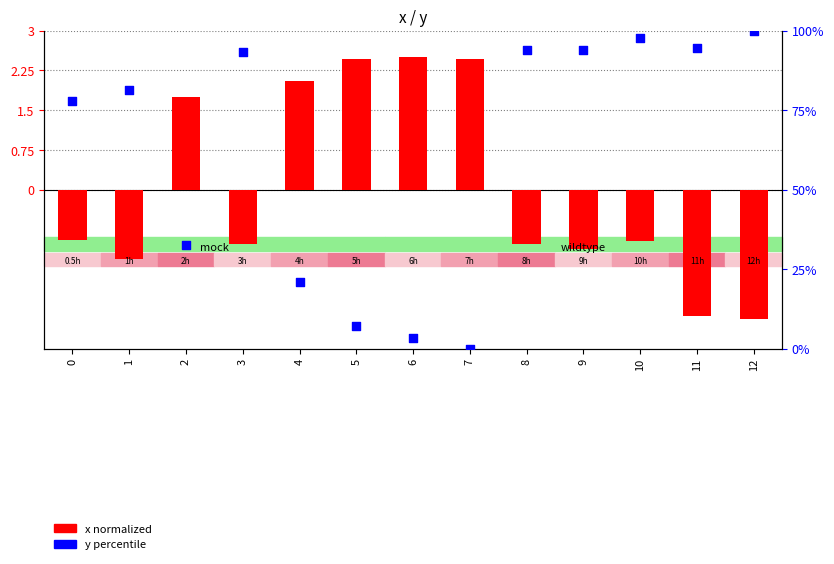

Which series reaches the maximum Y coordinate?

y percentile